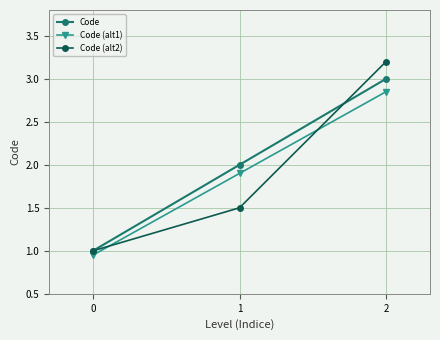

At which category is the sum across all series the highest?

2